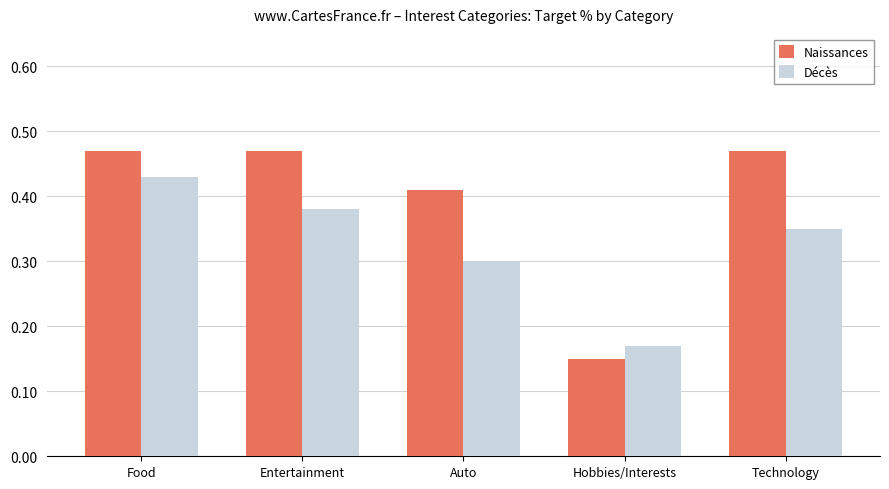

Which category has the lowest value in the Décès series?

Hobbies/Interests